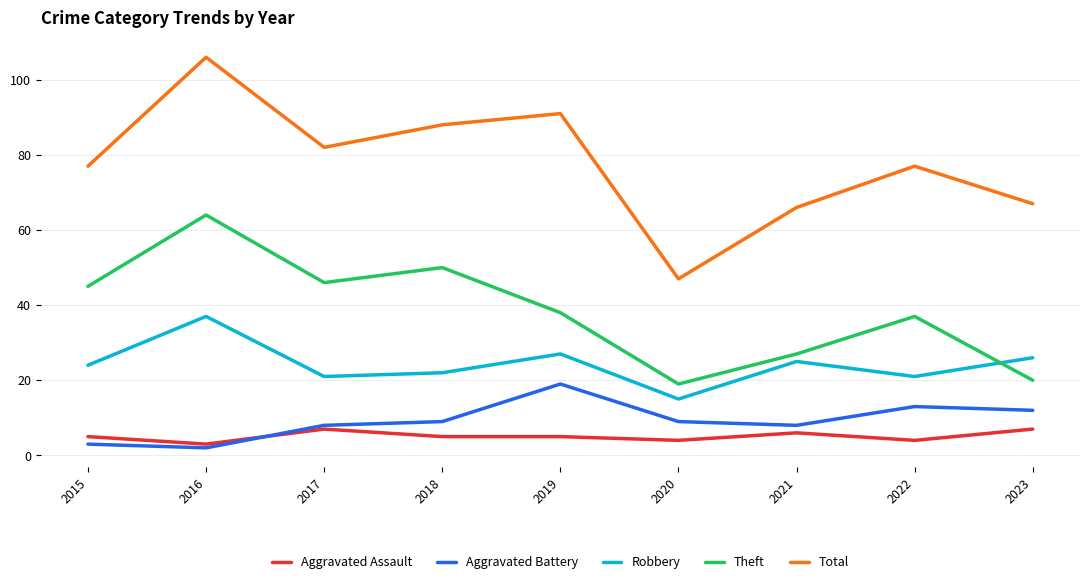

True or false: Robbery has a value of 26 at 2023.

True